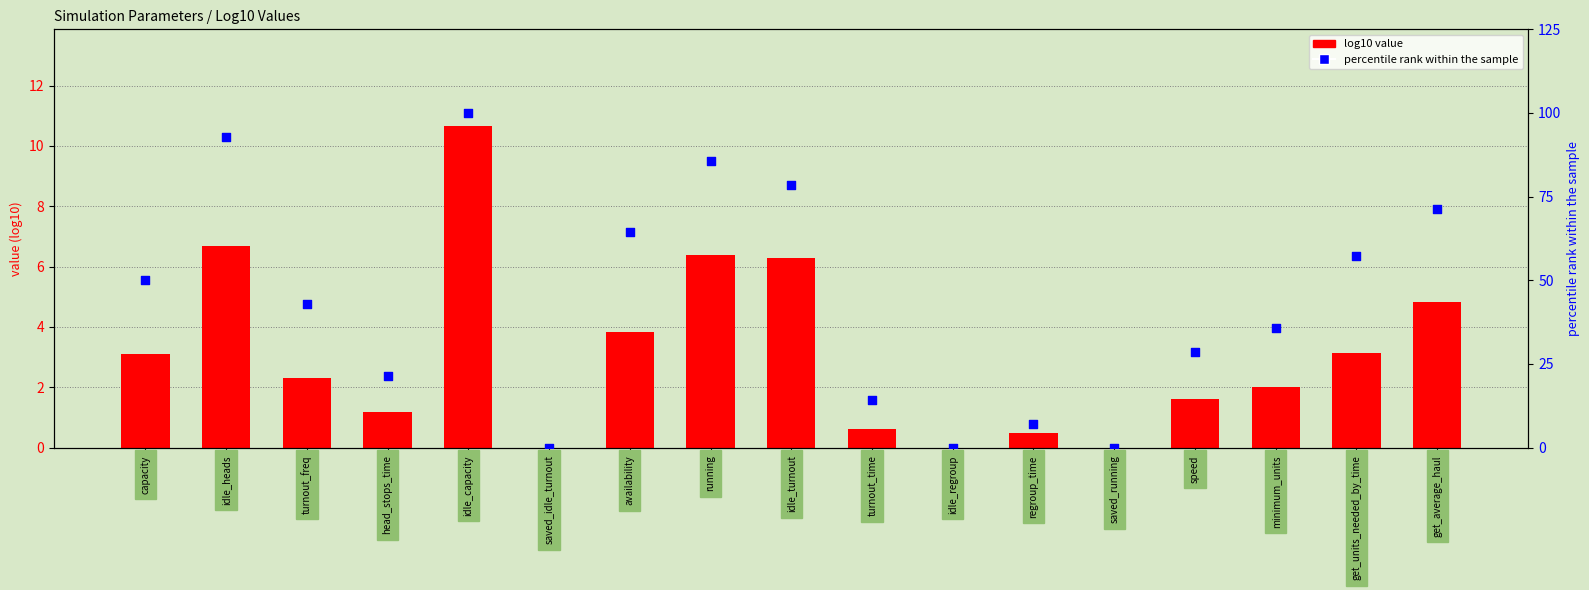

Is the value of log10 value at minimum_units greater than the value of percentile rank within the sample at saved_running?

Yes